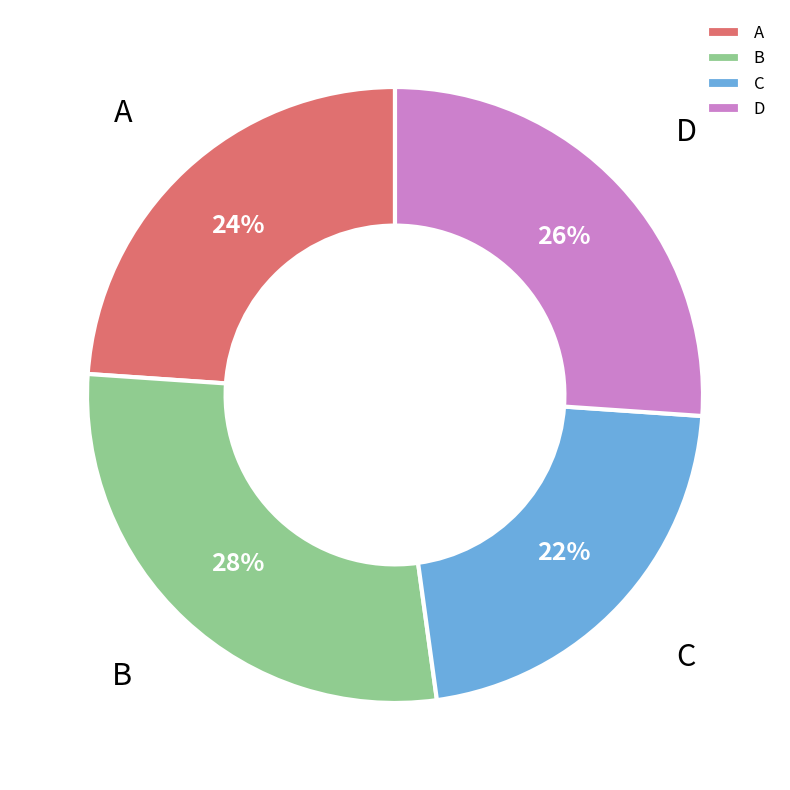

True or false: B accounts for 38% of the total.

False